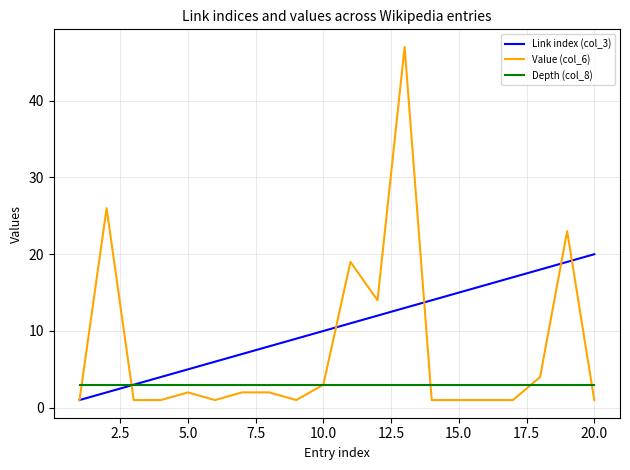

Which series has the largest range (max minus min)?

Value (col_6)